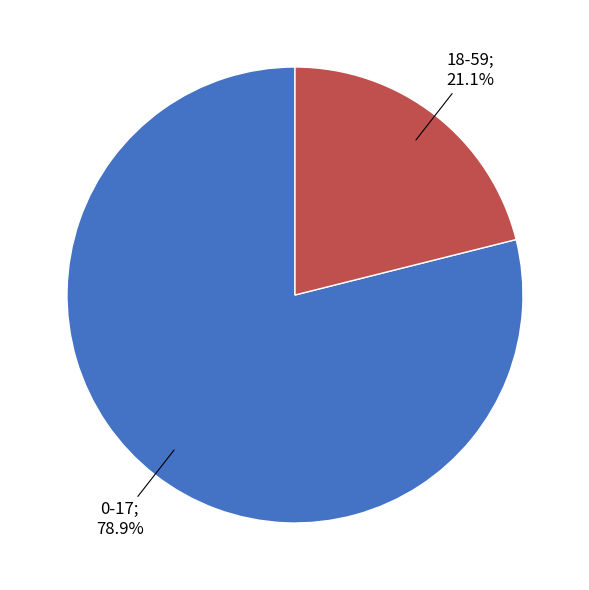

Is there any slice that represents more than half of the pie?

Yes